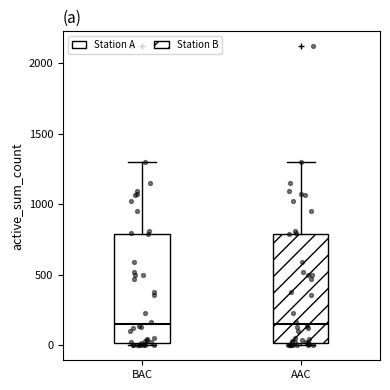

Where does the upper whisker of the box for AAC end on the y-axis? The values are not printed on the chart, so give them approximately, as read against the axis.

1300